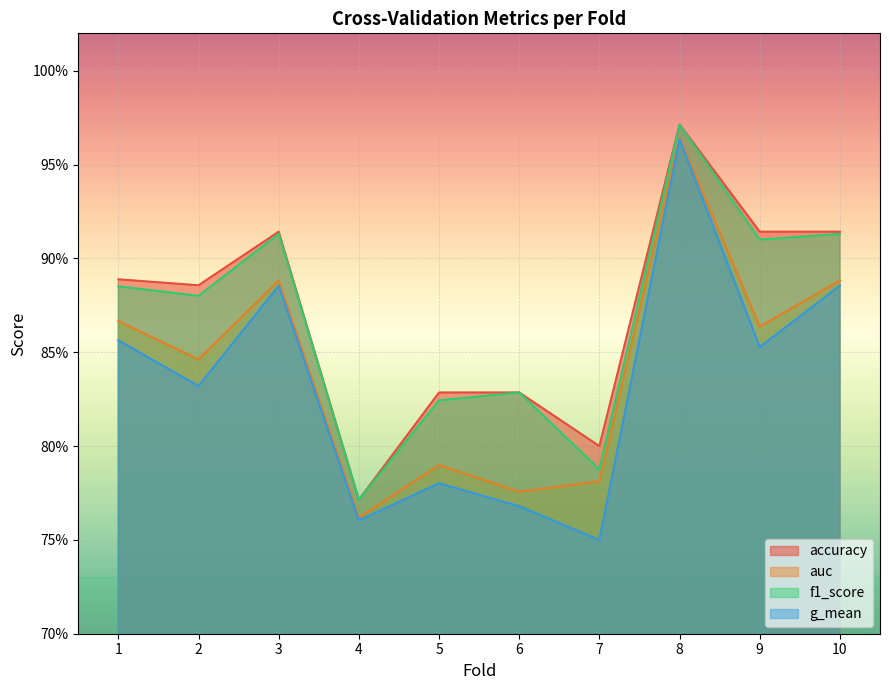

What is the maximum value shown in the chart?

1.0